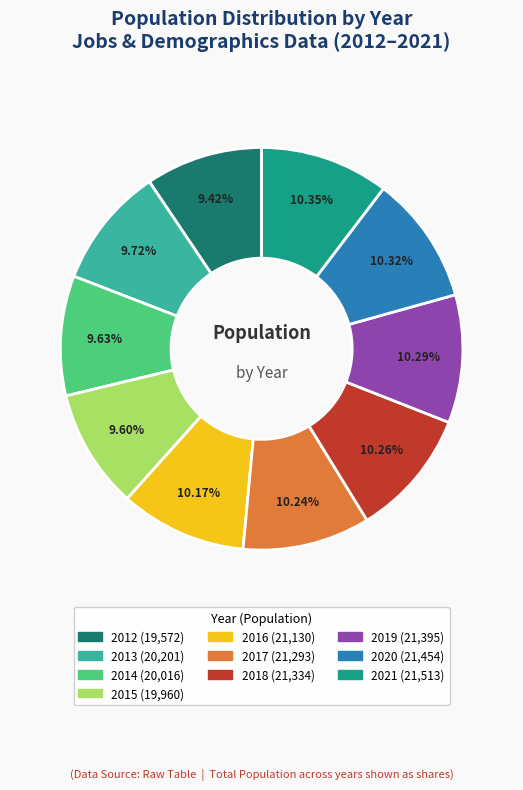

Does 2016 represent more than half of the total?

No